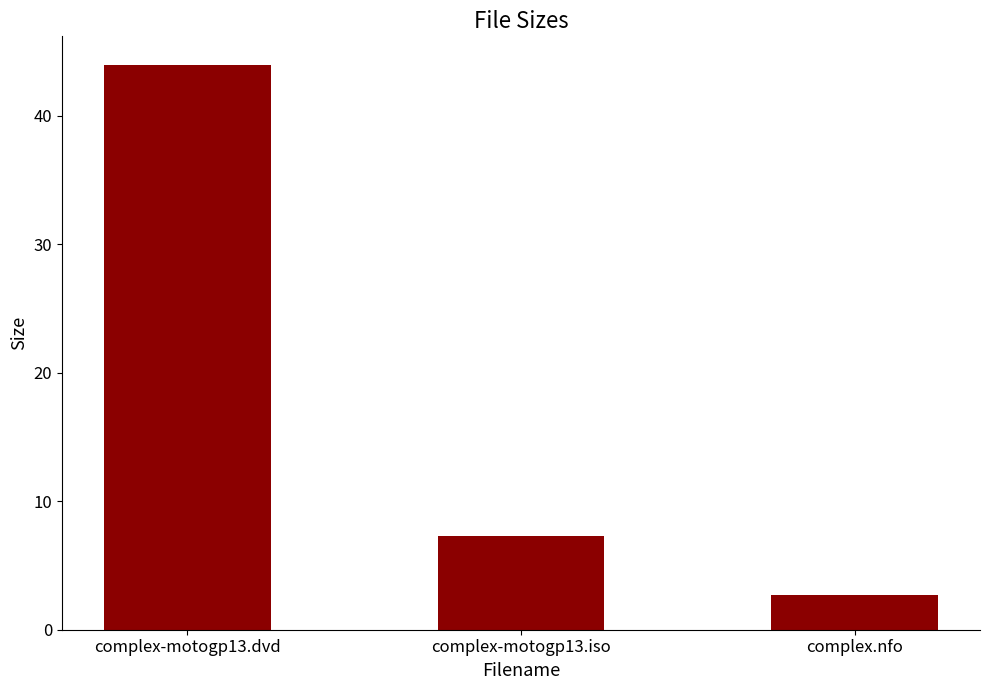

True or false: the data shows 2.7 at complex.nfo.

True